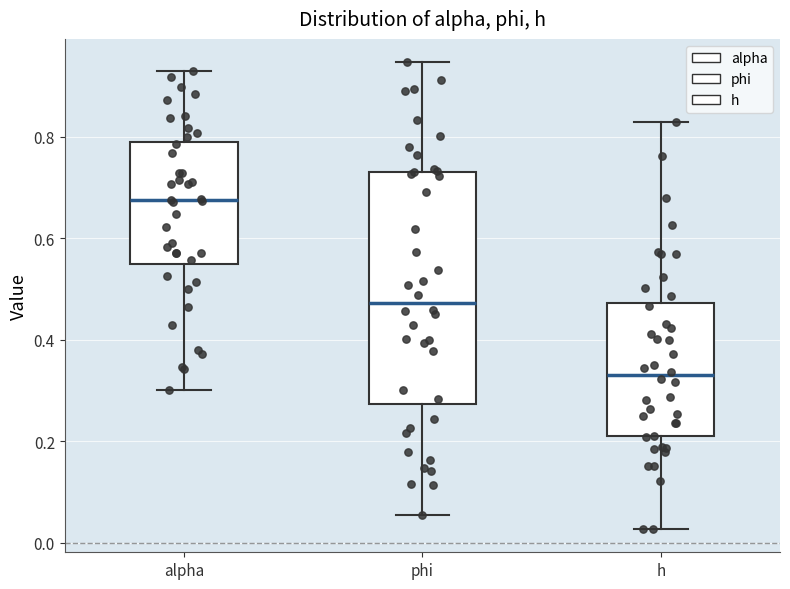

Which box's median line is the highest?

alpha